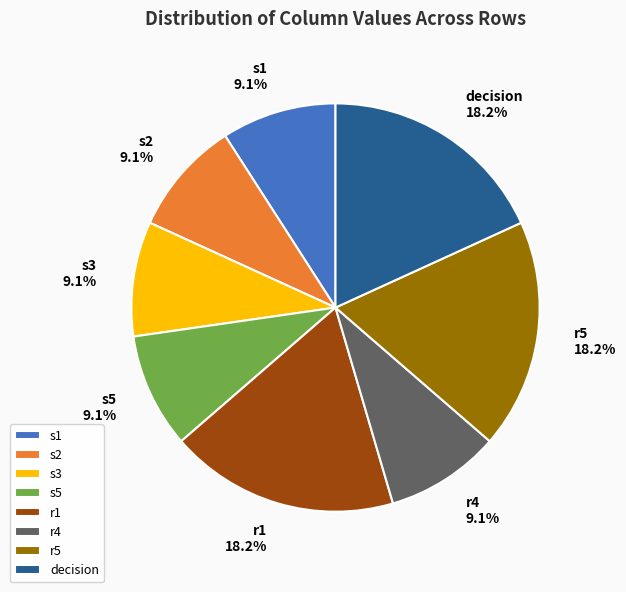

Does r4 represent more than half of the total?

No